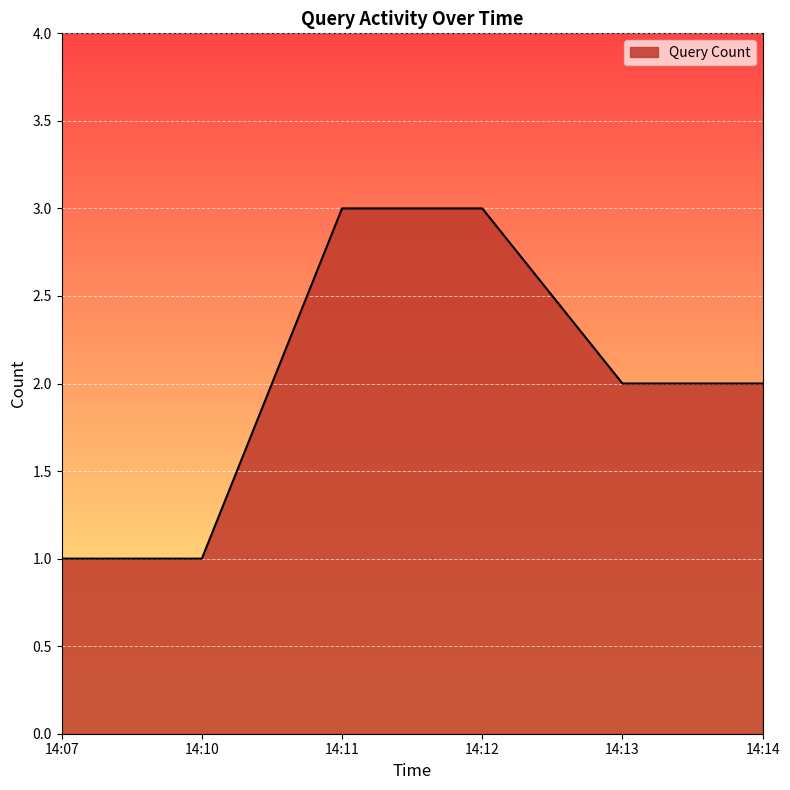

Reading left to right, transcribe all the data shown in this chart.

1	1	3	3	2	2